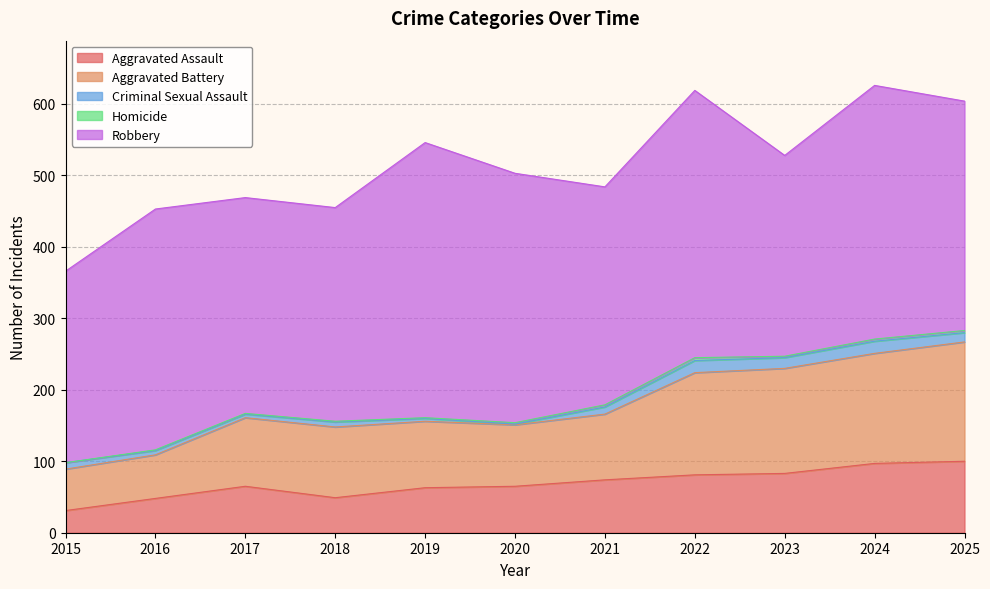

Does the chart display data point markers on the line(s)?

No